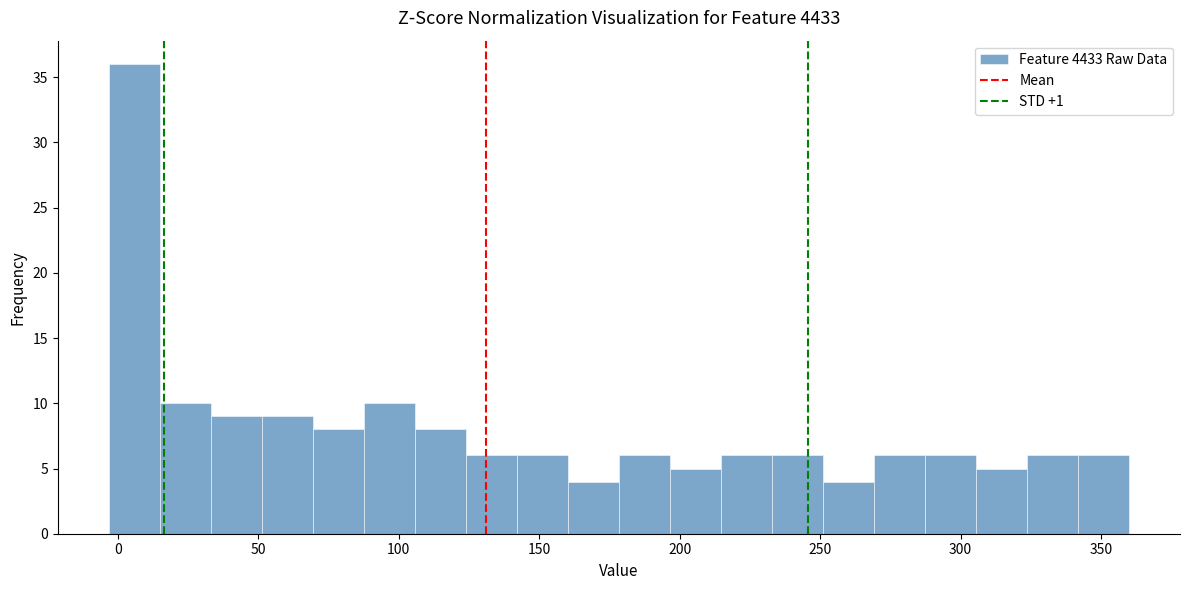

Around what value on the x-axis is the tallest bar? Give the approximate position of its centre, as read against the axis.

5